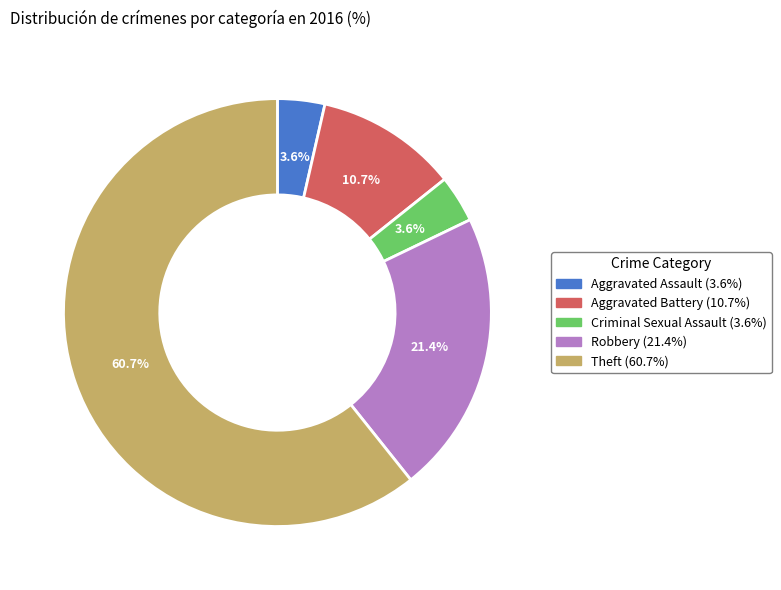

To the nearest percent, what portion does Aggravated Battery represent?

11%